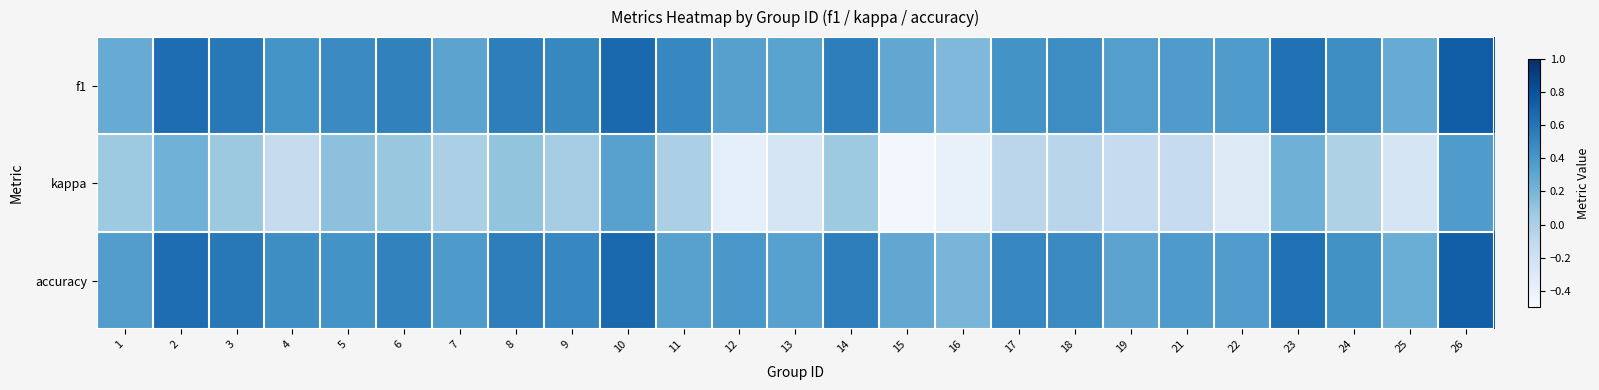

Which has a higher value, 13 or 22?

22